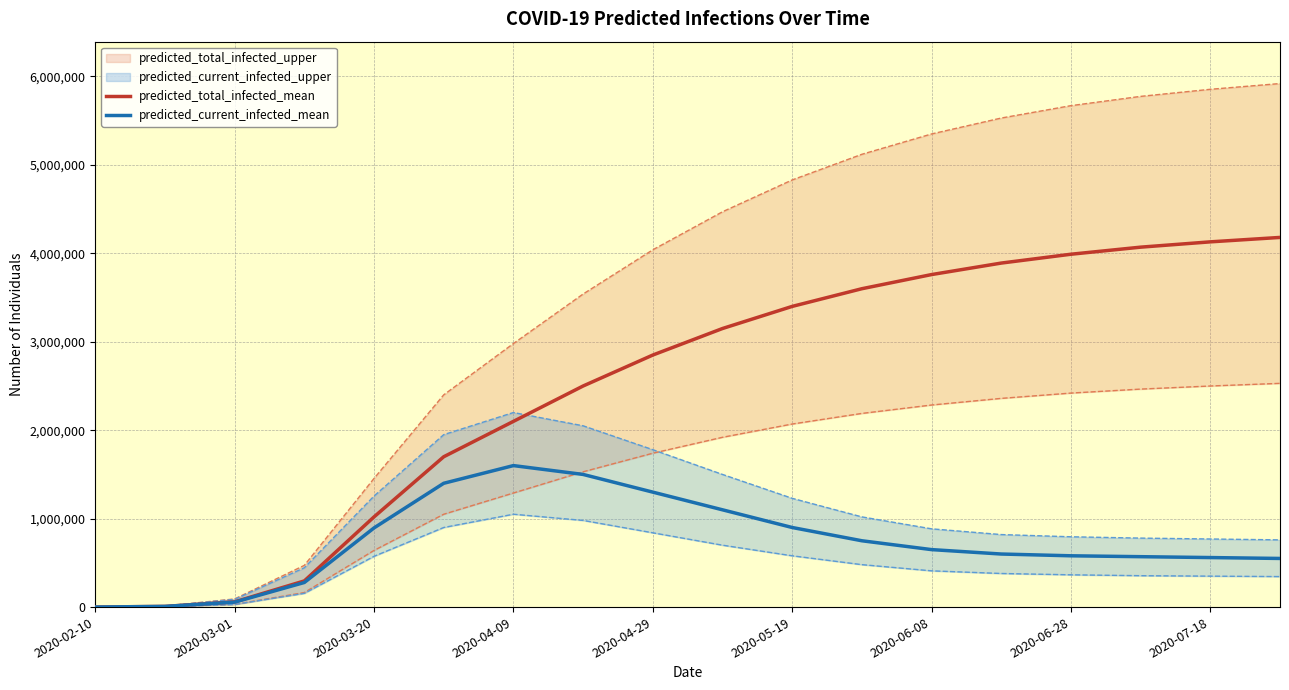

At how many categories does at least one series exceed 1735272?

12